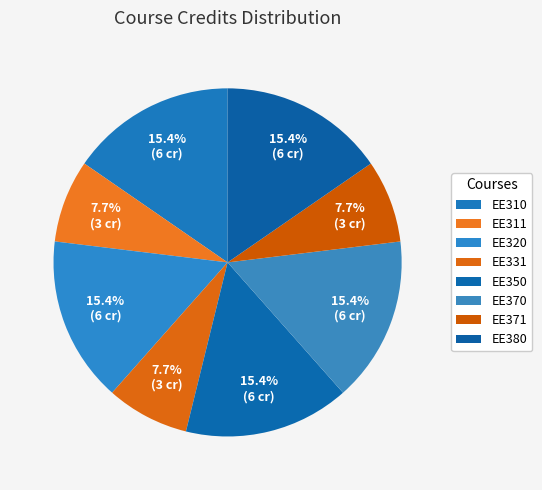

How many slices are in this pie chart?

8